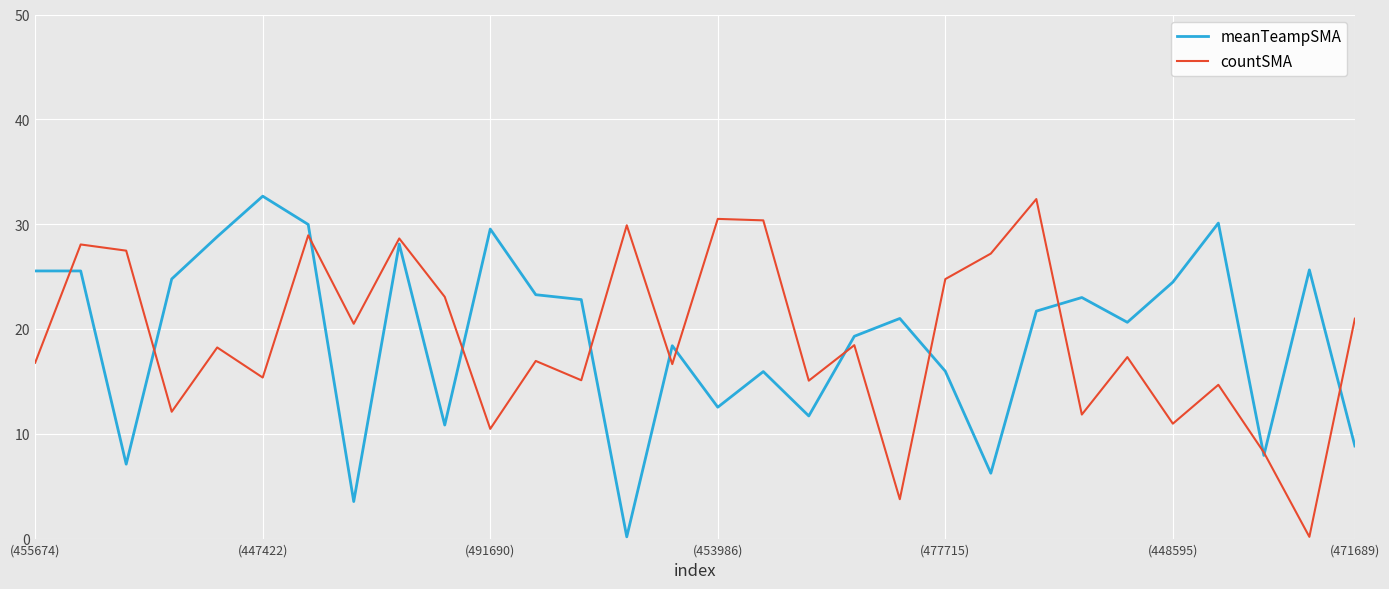

What is the greatest value displayed?

32.7